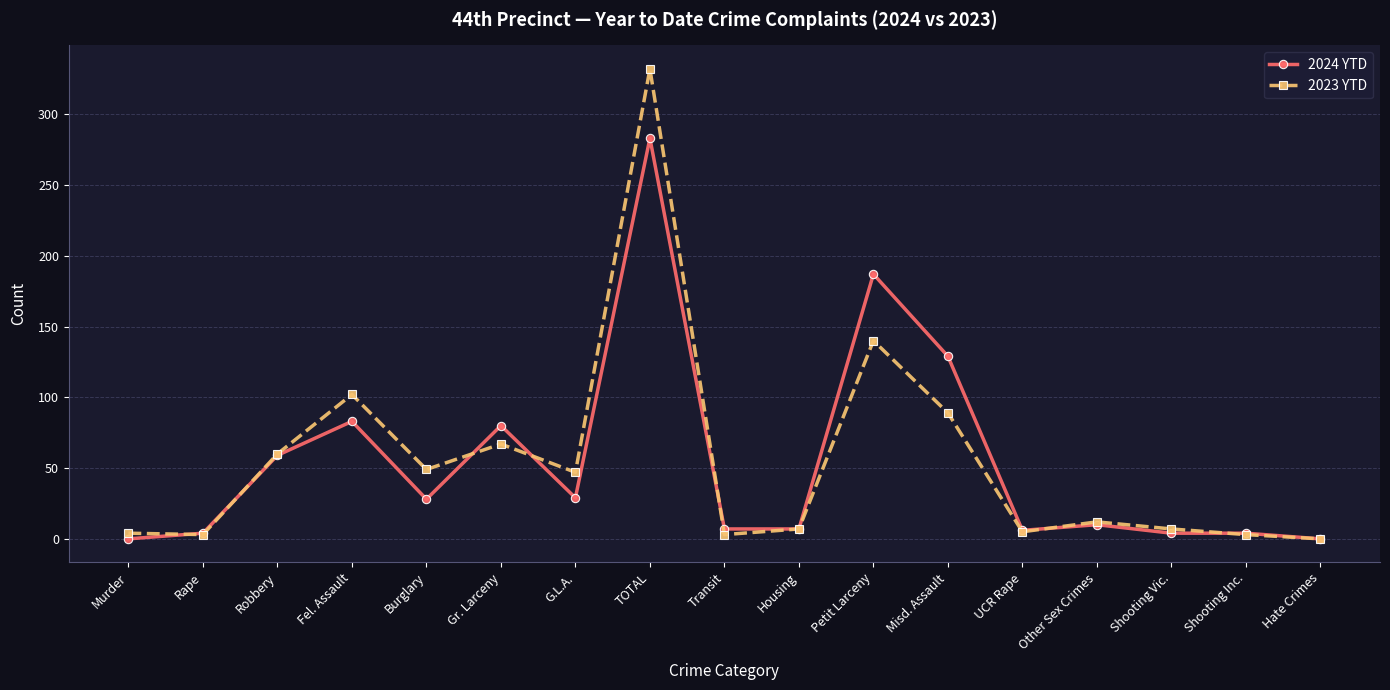

Does the chart have visible grid lines?

Yes